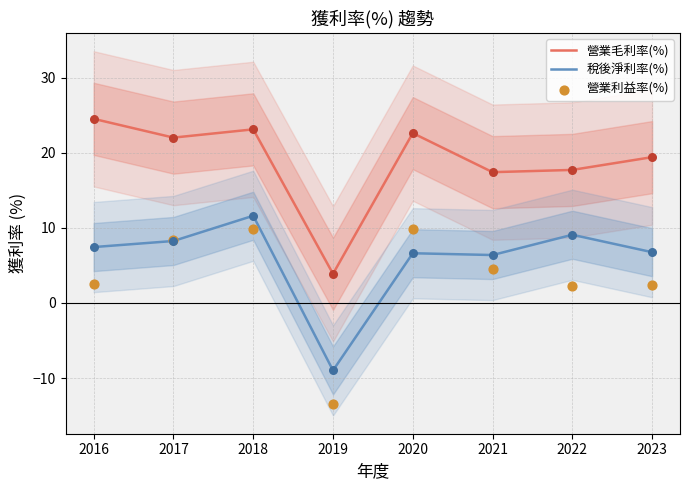

At how many categories does at least one series exceed -11?

8